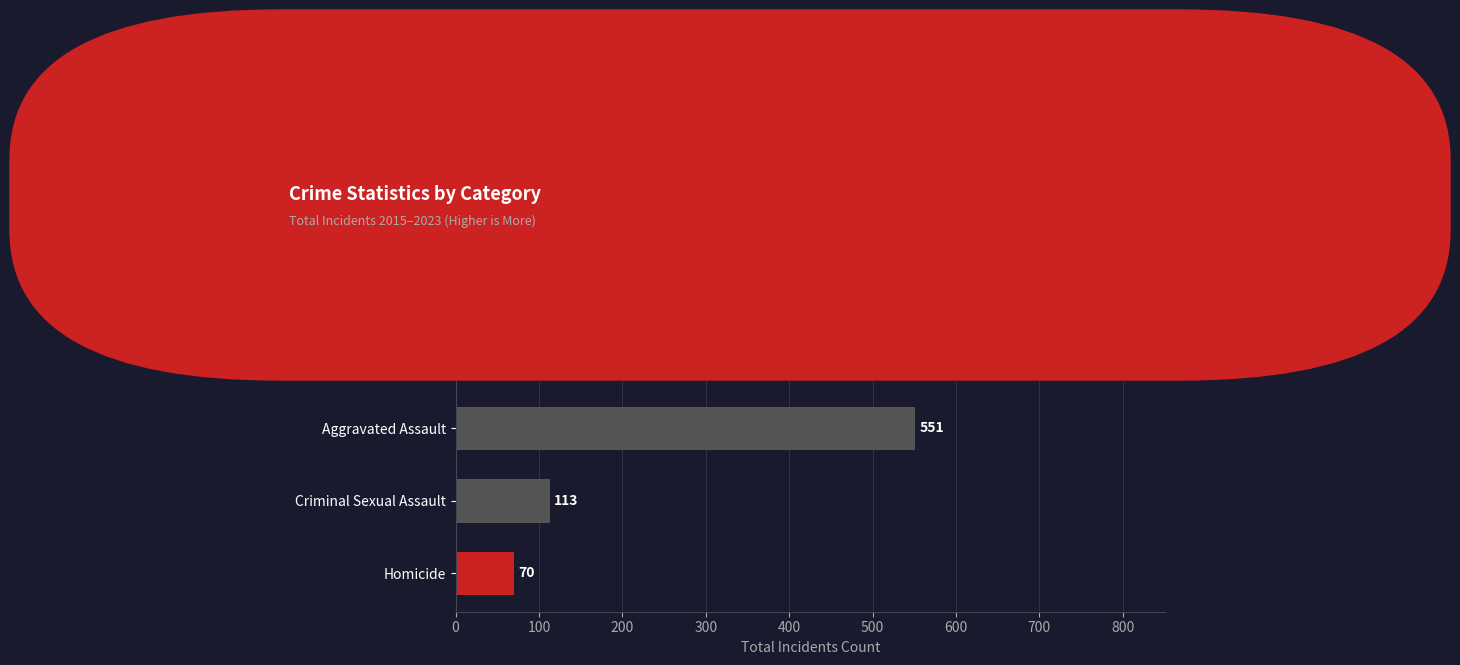

What is the change in value from Homicide to Aggravated Assault?

+481